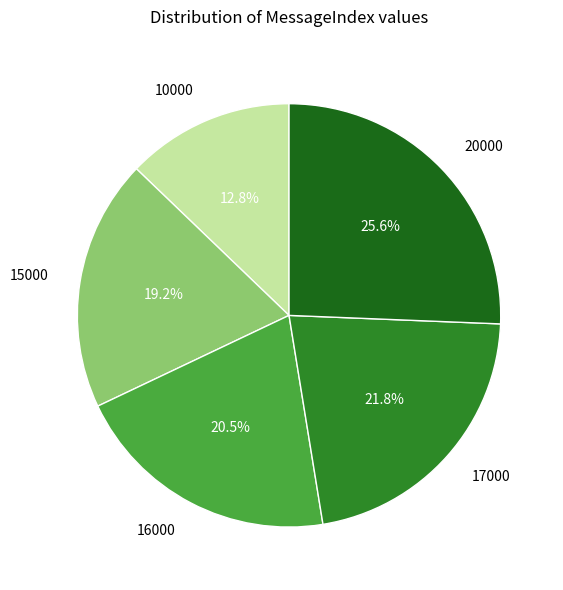

To the nearest percent, what is the combined percentage of 15000 and 20000?

45%